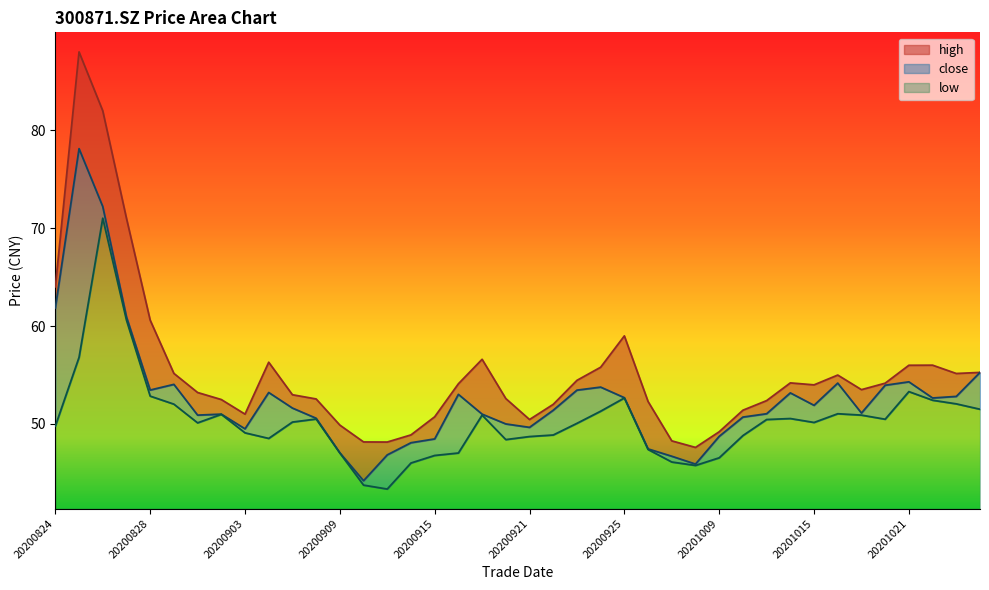

At which category is the sum across all series the highest?

20200826